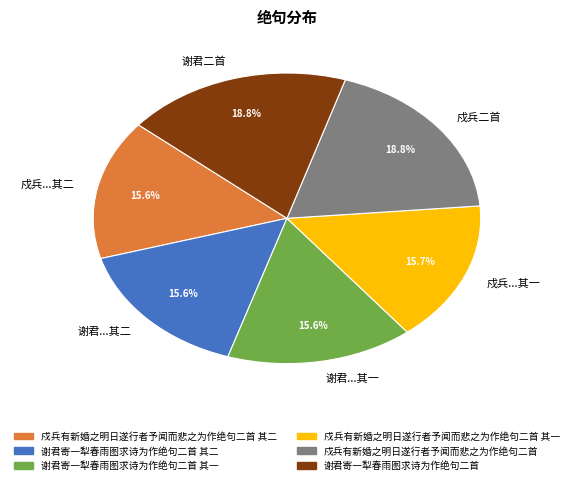

Which has a higher value, 谢君二首 or 谢君...其二?

谢君二首